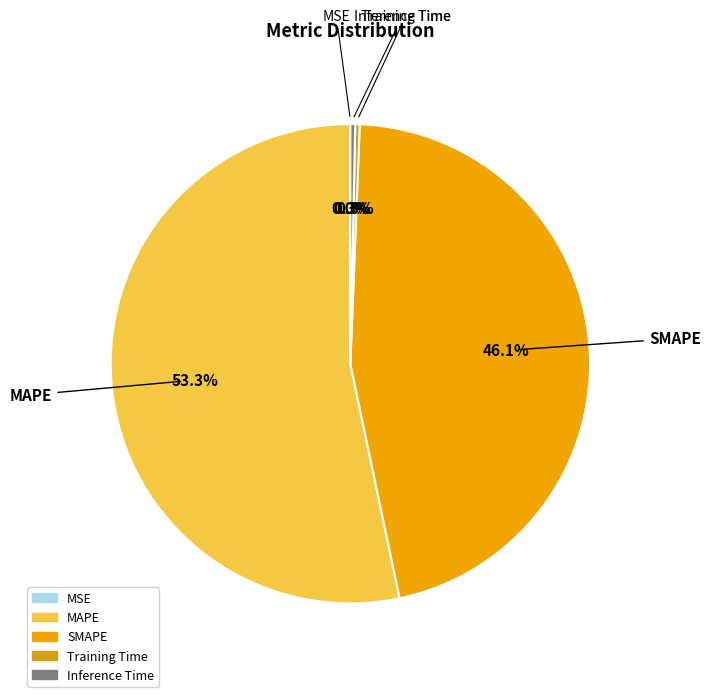

How much of the chart is everything except Training Time?

99.7%